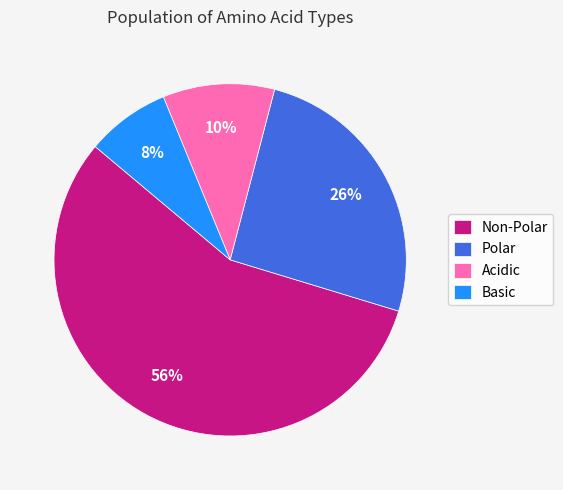

Which category accounts for the majority?

Non-Polar